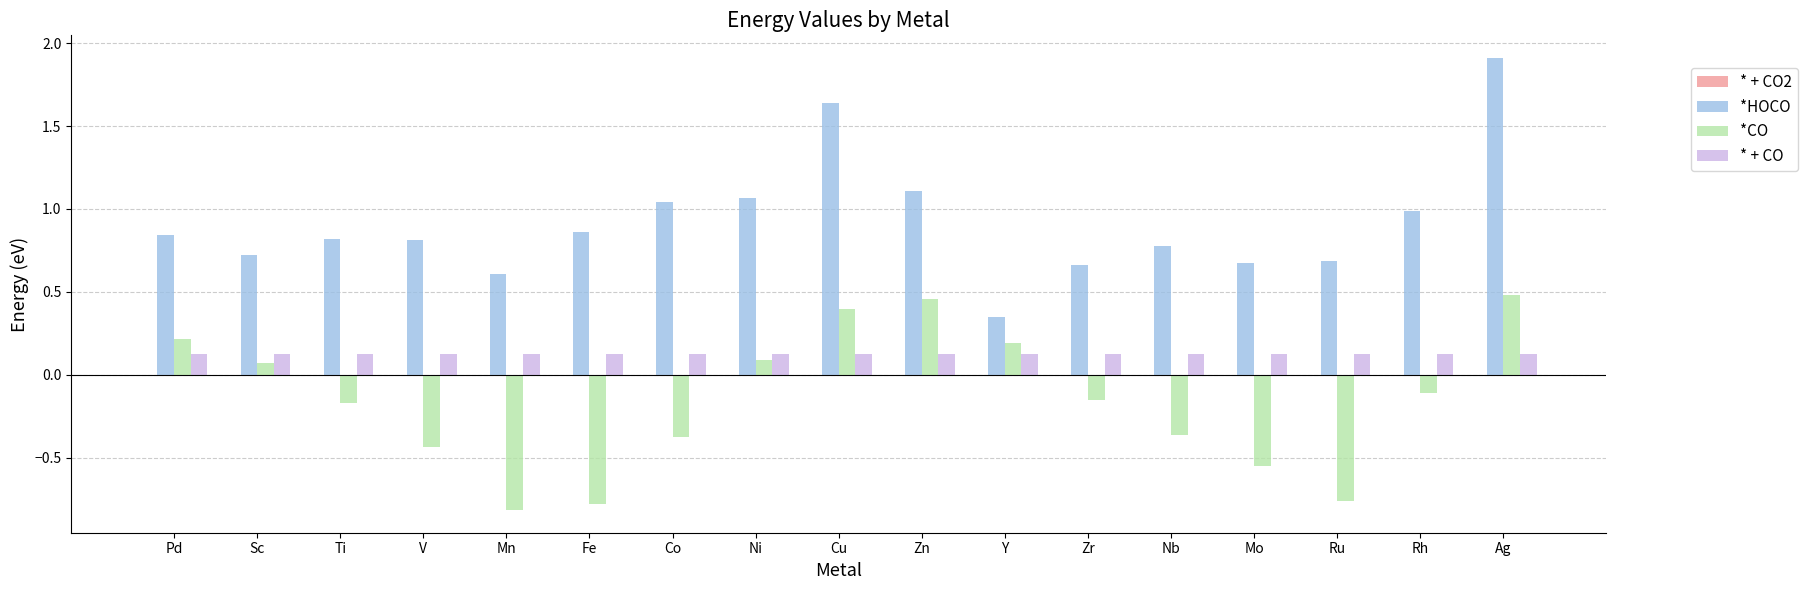

Is it true that * + CO equals 0.1 at Ag?

True